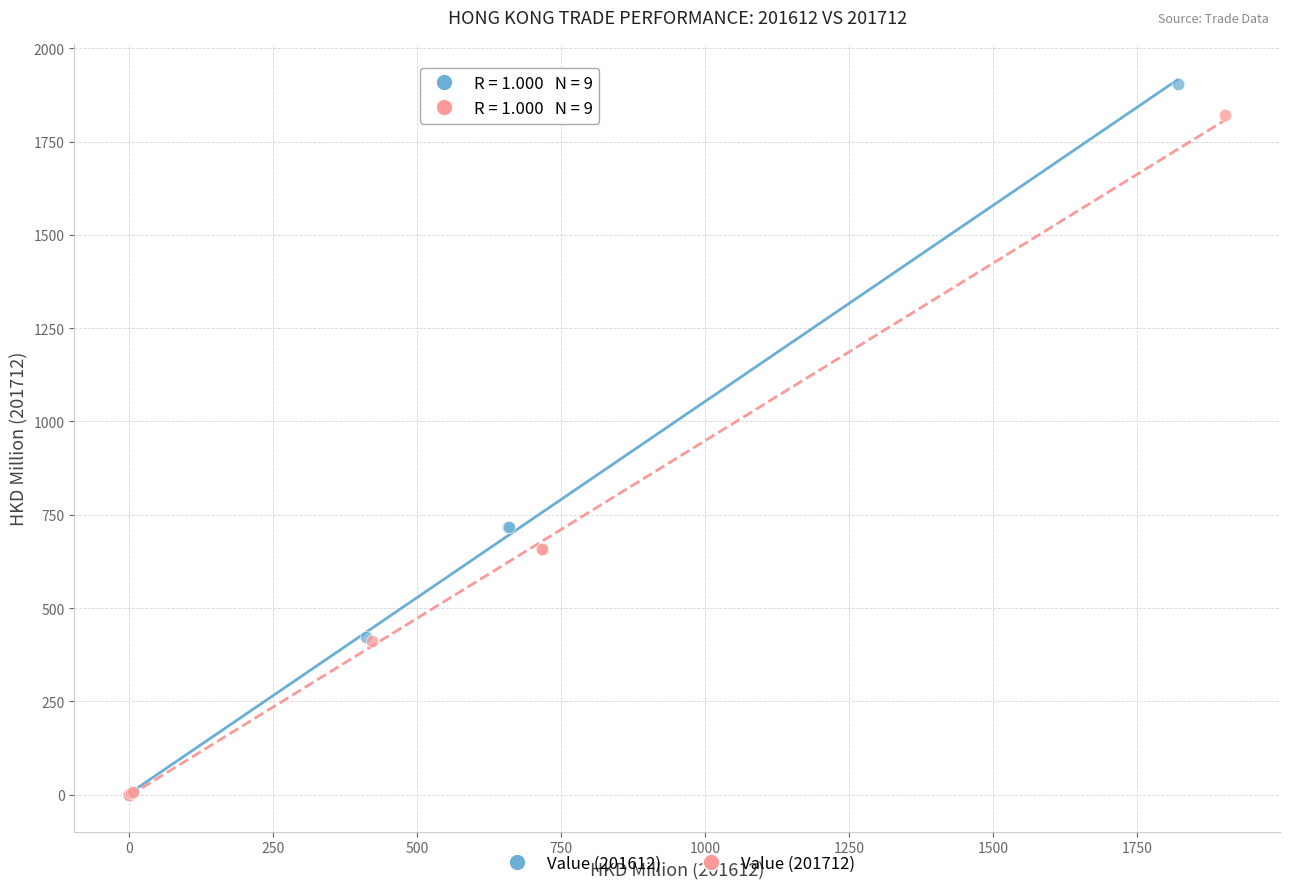

Which series has the largest Y range (max minus min)?

Value (201612)